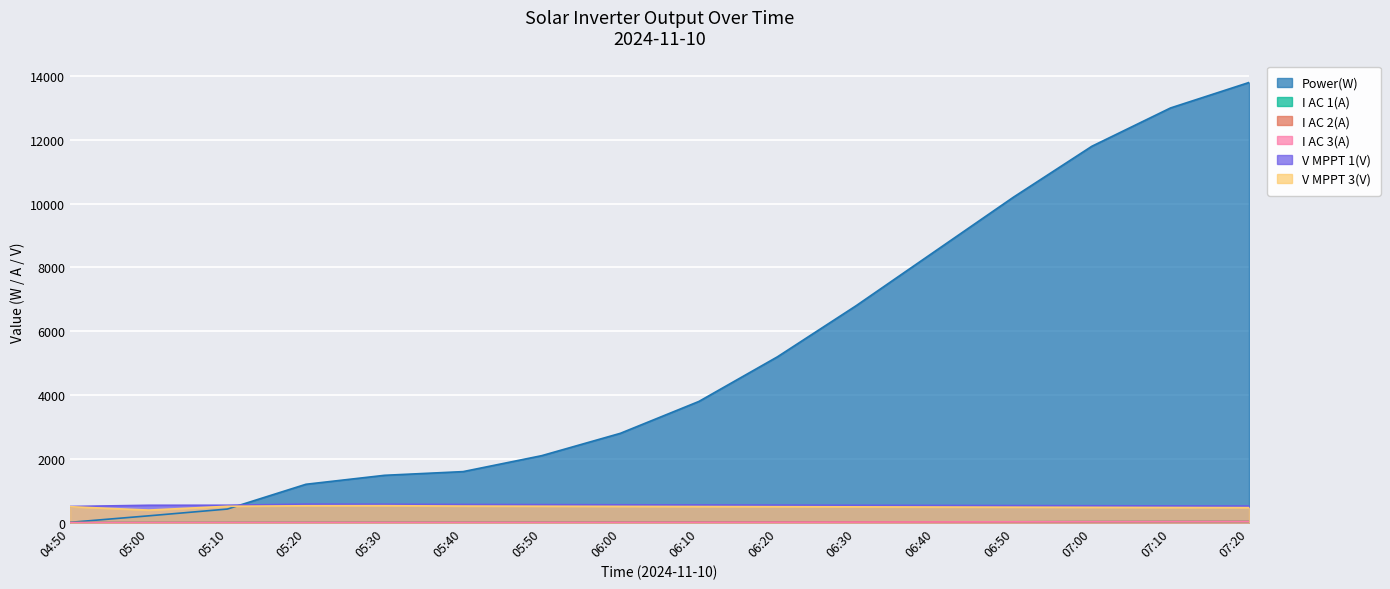

What is the difference between the second highest and second lowest values in the I AC 3(A) series?

30.5